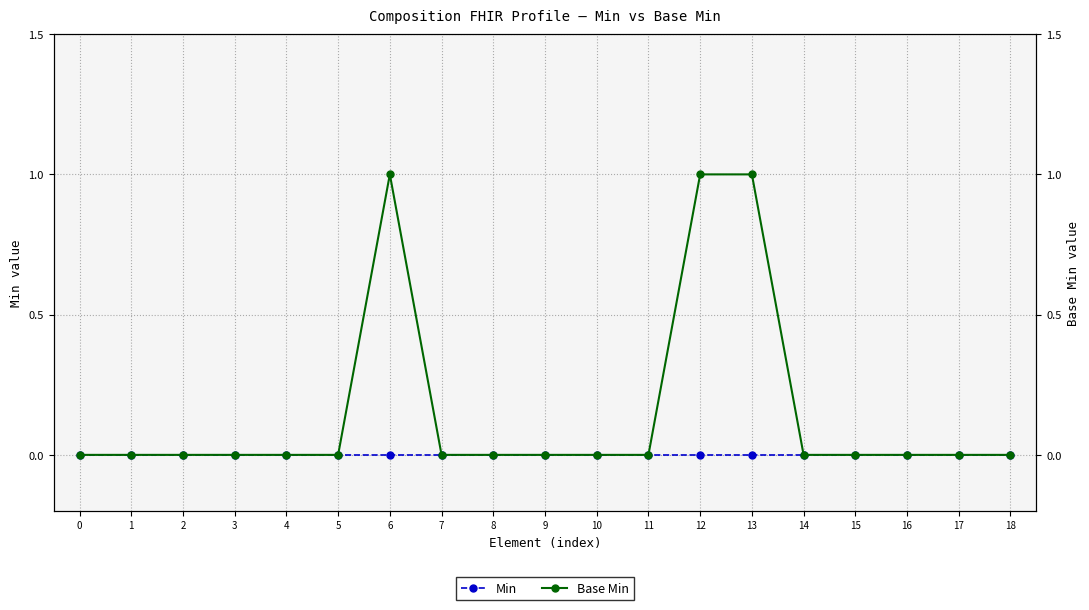

True or false: Min has a value of 0 at 3.

True